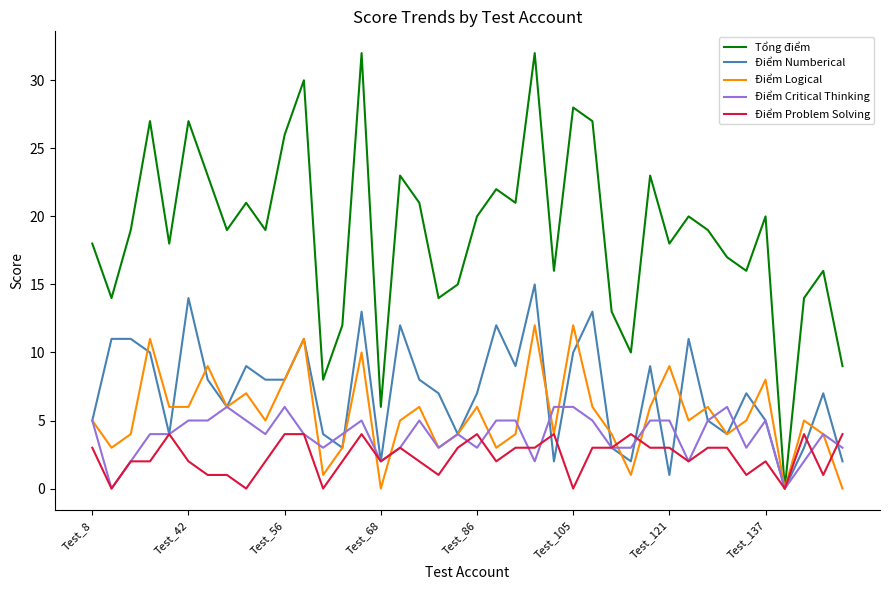

What is the highest value of the Tổng điểm series?

32